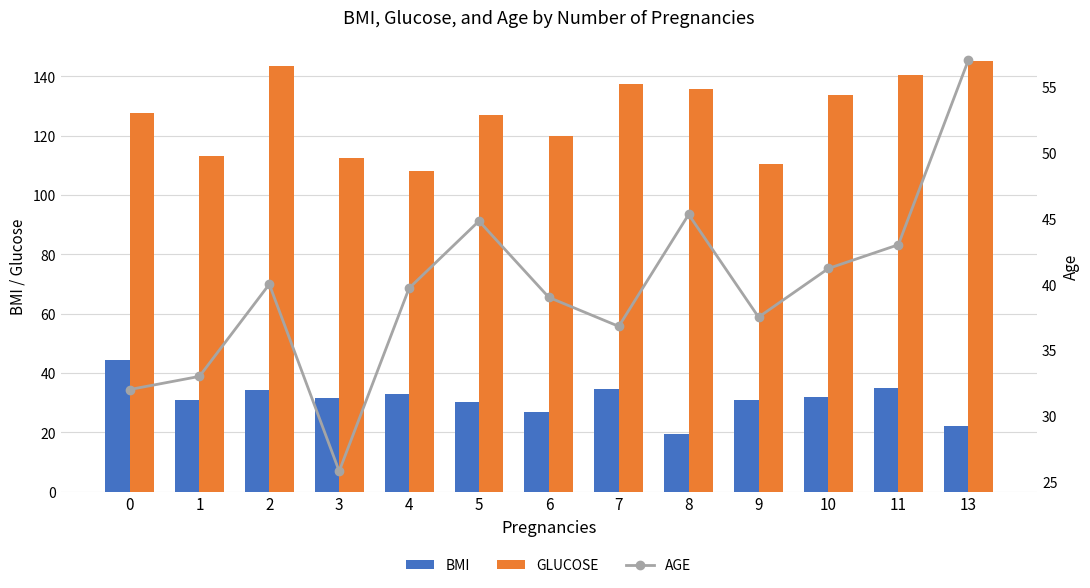

The BMI series shows 35.3 at 6. True or false?

False